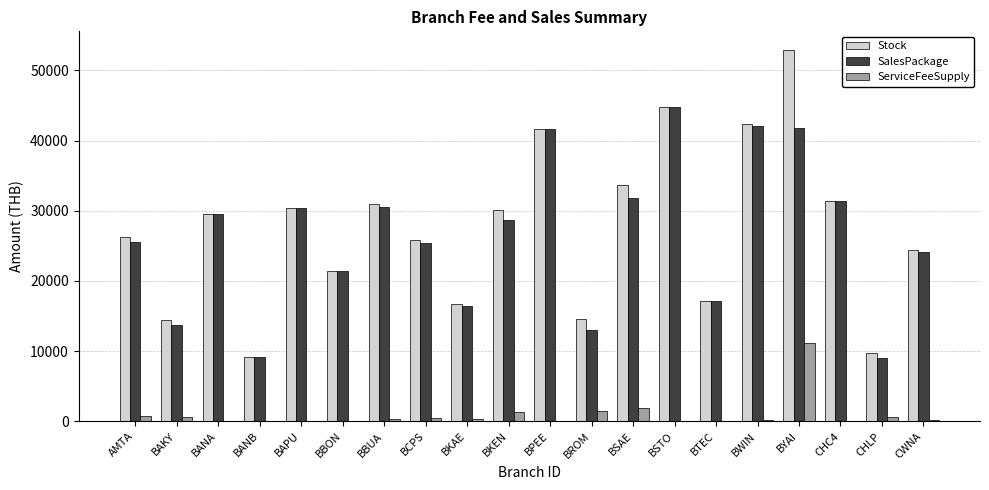

What are all the series names shown in the legend?

Stock, SalesPackage, ServiceFeeSupply